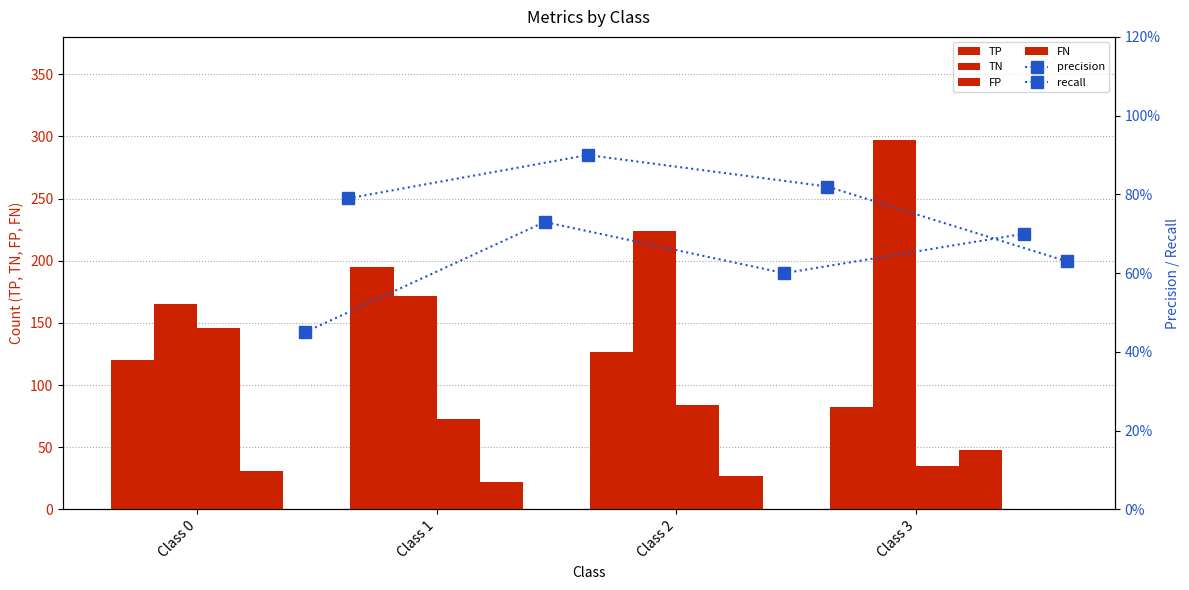

How many values in the FP series are below 84?

2